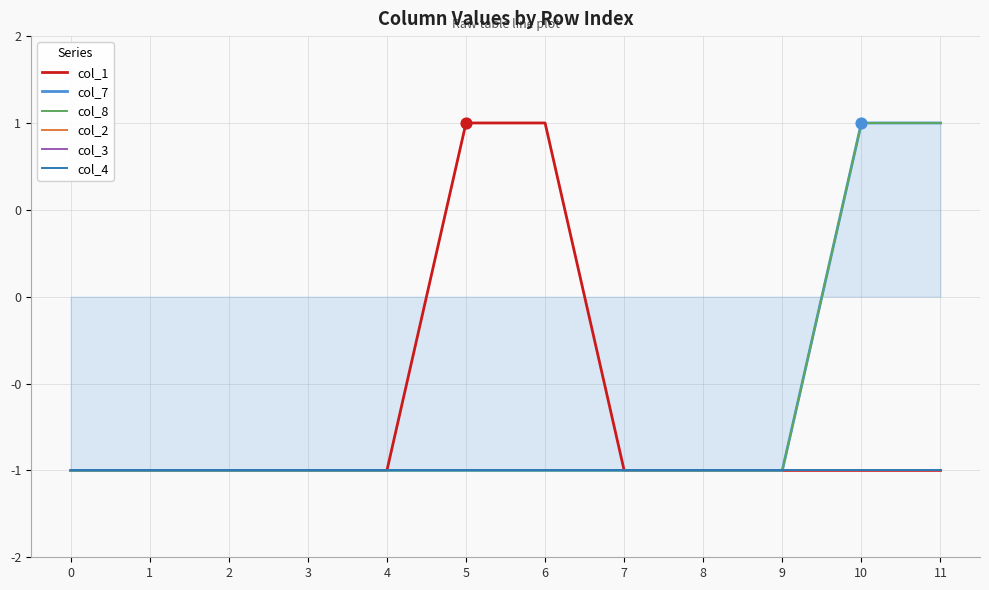

At how many categories does at least one series exceed 0?

4